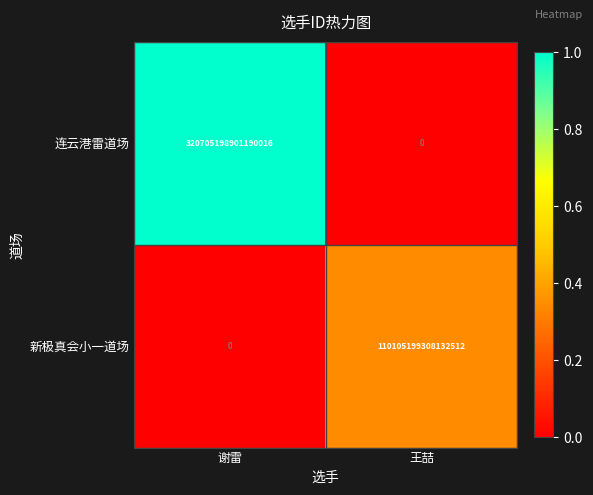

How many data points does each series have?

2